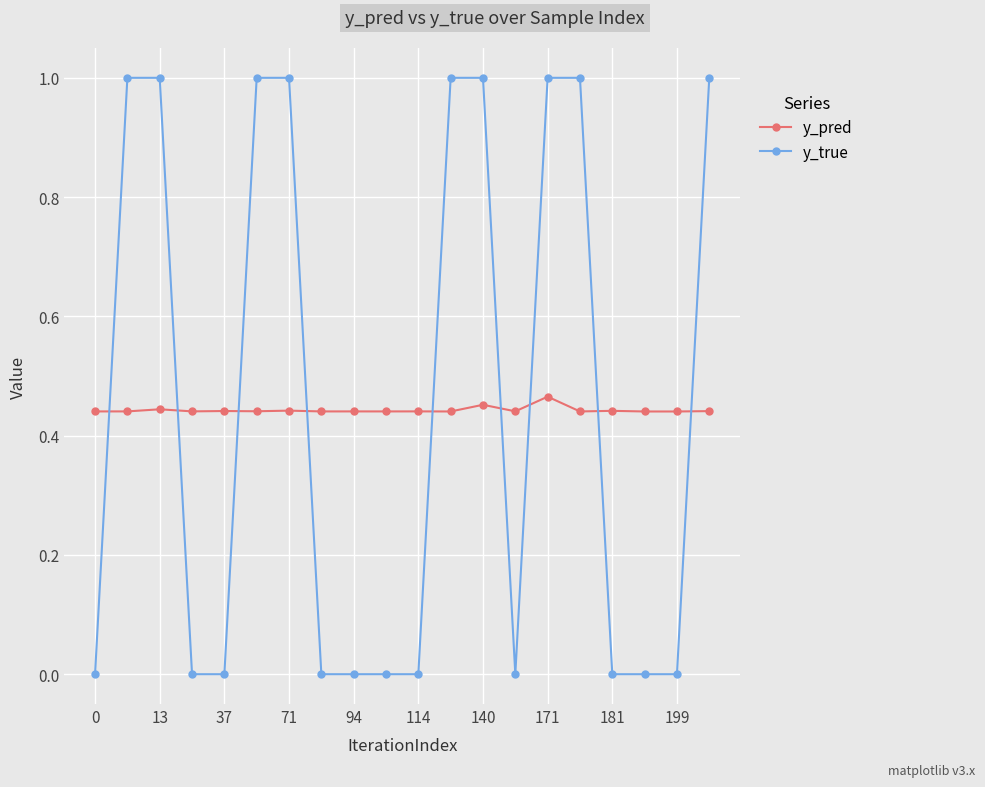

List the series in order of their peak value, lowest first.

y_pred, y_true